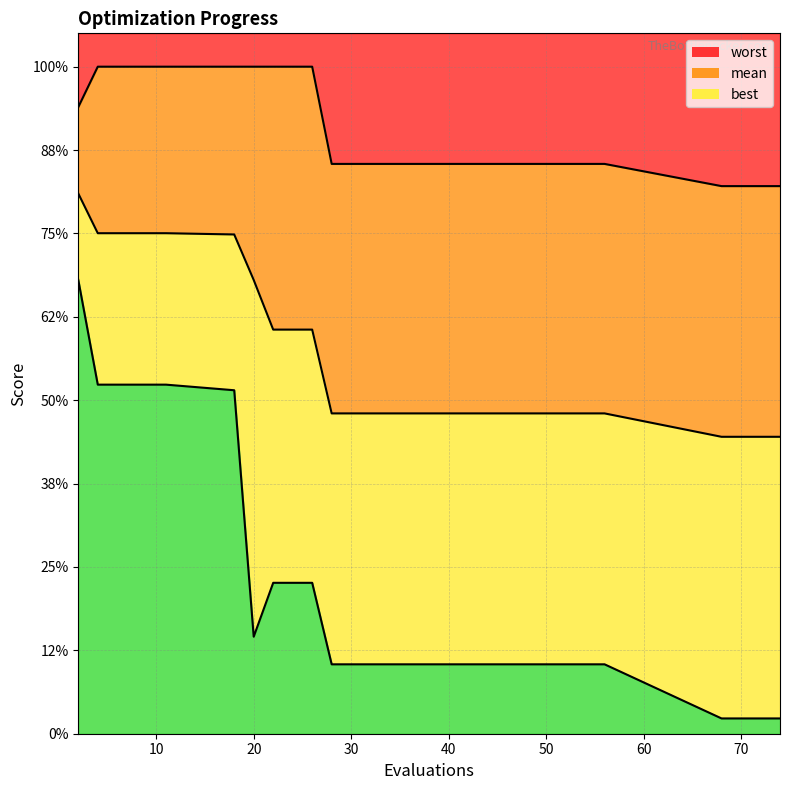

Reading right to left, what are all the values shown in this chart?

mean: 74=1.8	74=1.8	72=1.8	70=1.8	68=1.8	56=1.9	46=1.9	36=1.9	28=1.9	26=2.4	22=2.4	20=2.7	18=3.0	11=3.0	9=3.0	6=3.0	4=3.0	2=3.2
best: 74=0.1	74=0.1	72=0.1	70=0.1	68=0.1	56=0.4	46=0.4	36=0.4	28=0.4	26=0.9	22=0.9	20=0.6	18=2.1	11=2.1	9=2.1	6=2.1	4=2.1	2=2.7
worst: 74=3.3	74=3.3	72=3.3	70=3.3	68=3.3	56=3.4	46=3.4	36=3.4	28=3.4	26=4.0	22=4.0	20=4.0	18=4.0	11=4.0	9=4.0	6=4.0	4=4.0	2=3.8